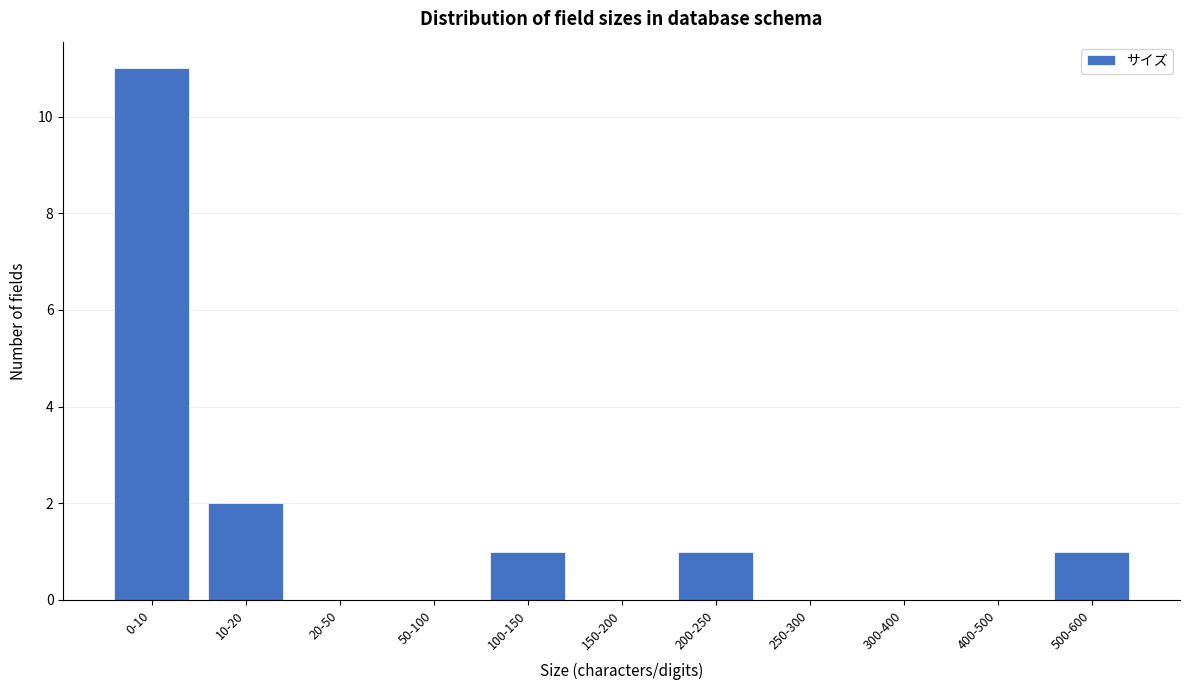

Reading left to right, what are all the values shown in this chart?

0-10=11	10-20=2	20-50=0	50-100=0	100-150=1	150-200=0	200-250=1	250-300=0	300-400=0	400-500=0	500-600=1